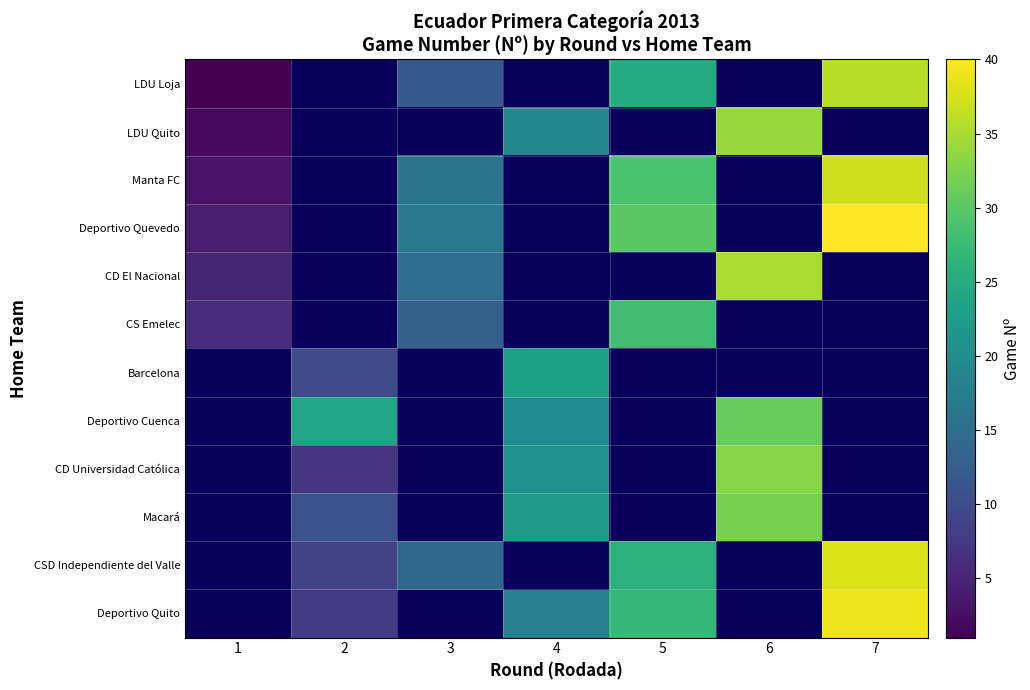

Reading right to left, extract all data points from this chart.

LDU Loja: 7=36	6=0	5=25	4=0	3=12	2=0	1=1
LDU Quito: 7=0	6=34	5=0	4=19	3=0	2=0	1=2
Manta FC: 7=37	6=0	5=29	4=0	3=16	2=0	1=3
Deportivo Quevedo: 7=40	6=0	5=30	4=0	3=17	2=0	1=4
CD El Nacional: 7=0	6=35	5=0	4=0	3=15	2=0	1=5
CS Emelec: 7=0	6=0	5=28	4=0	3=13	2=0	1=6
Barcelona: 7=0	6=0	5=0	4=23	3=0	2=10	1=0
Deportivo Cuenca: 7=0	6=31	5=0	4=20	3=0	2=24	1=0
CD Universidad Católica: 7=0	6=33	5=0	4=21	3=0	2=7	1=0
Macará: 7=0	6=32	5=0	4=22	3=0	2=11	1=0
CSD Independiente del Valle: 7=38	6=0	5=26	4=0	3=14	2=9	1=0
Deportivo Quito: 7=39	6=0	5=27	4=18	3=0	2=8	1=0